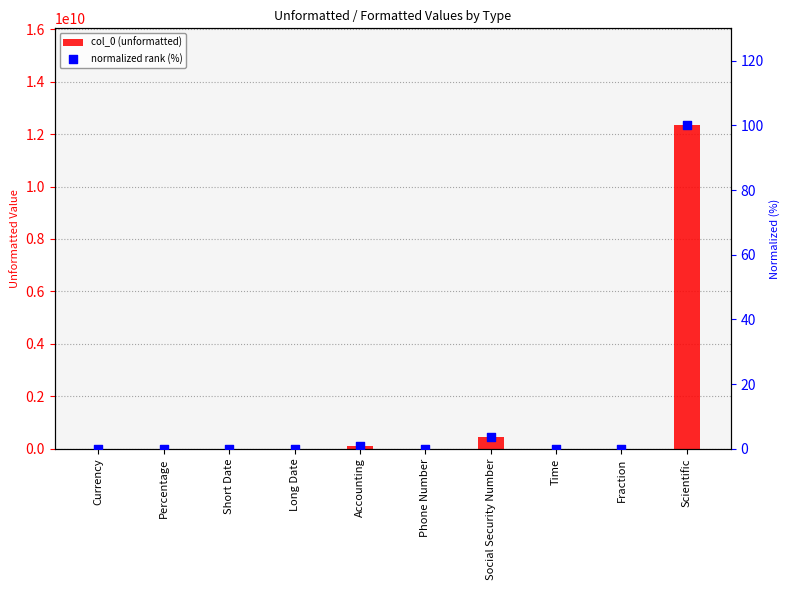

At which category is the sum across all series the highest?

Scientific